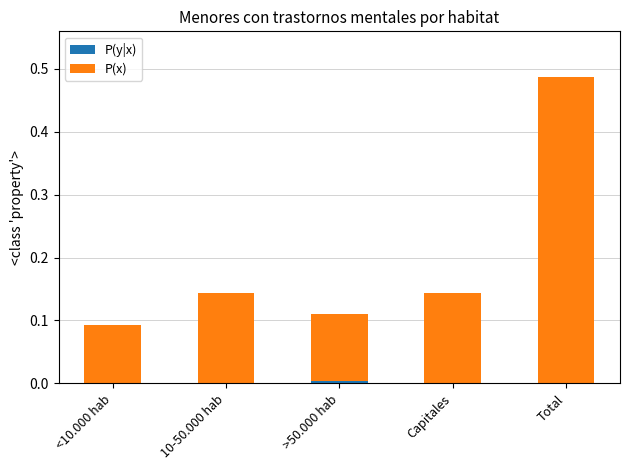

At which category is the sum across all series the highest?

Total